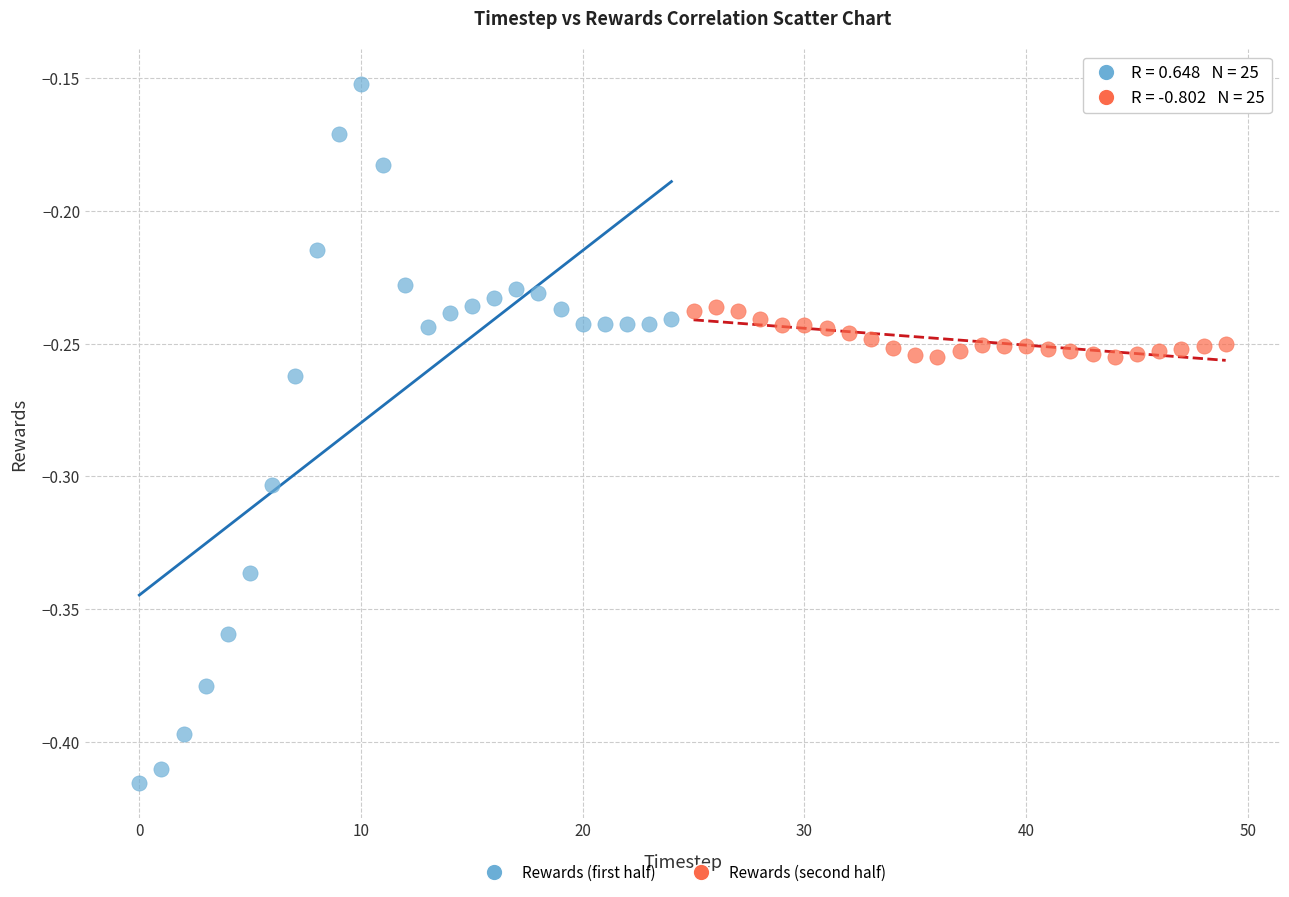

Which series contains the highest Y value?

Rewards (first half)